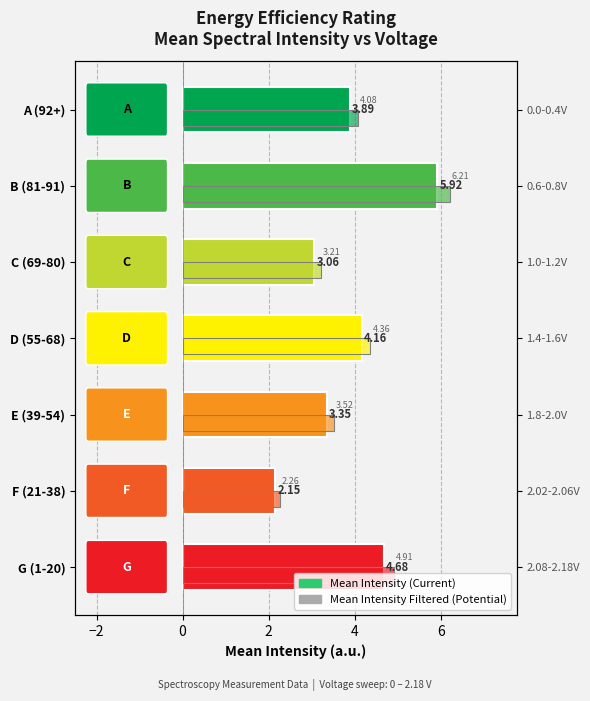

Reading left to right, transcribe all the data shown in this chart.

Mean Intensity: −4=3.9	−2=5.9	0=3.1	2=4.2	4=3.4	6=2.2	8=4.7
Mean Intensity Filtered: −4=4.1	−2=6.2	0=3.2	2=4.4	4=3.5	6=2.3	8=4.9